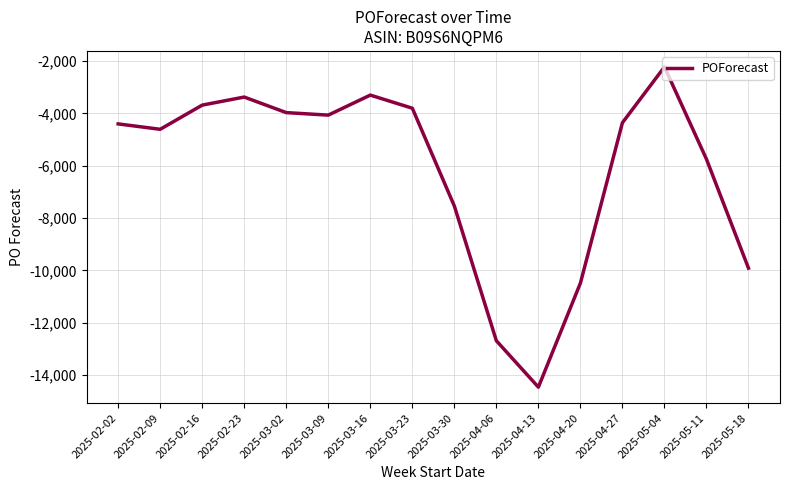

Count the number of data series in this chart.

1